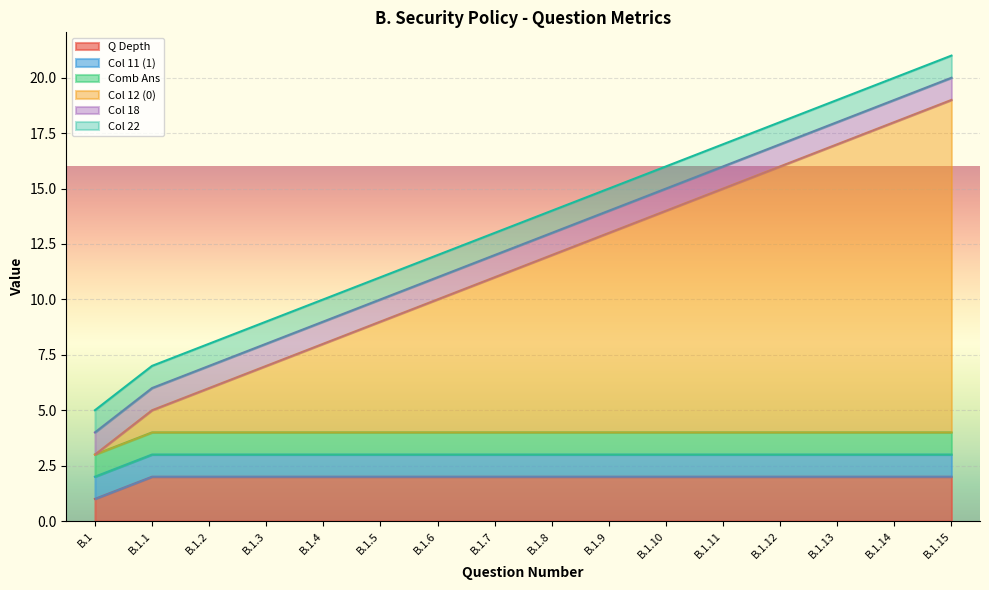

How many series are shown in this chart?

6